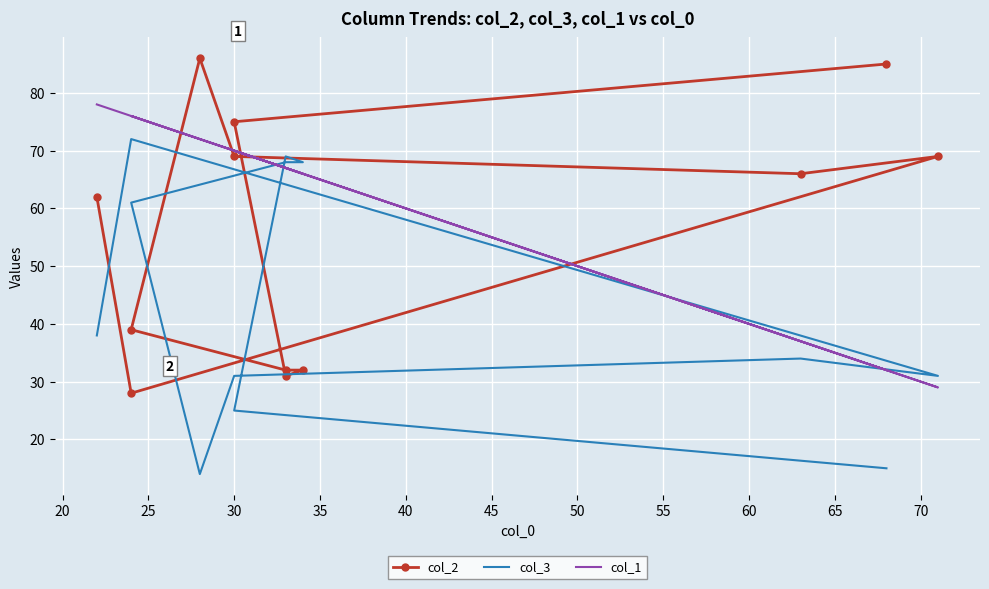

In col_2, how many points are lower than both neighbors (excluding endpoints)?

3